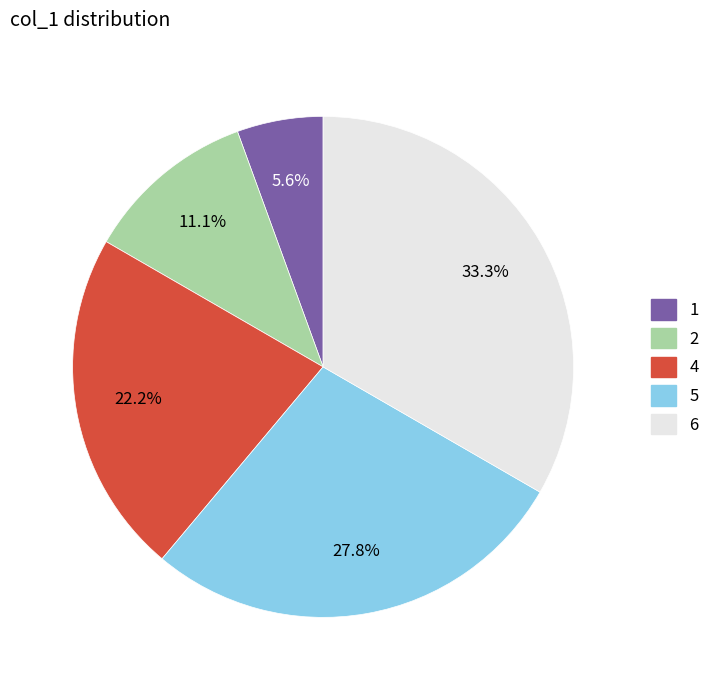

Is it true that 6 is 33% of the pie?

True